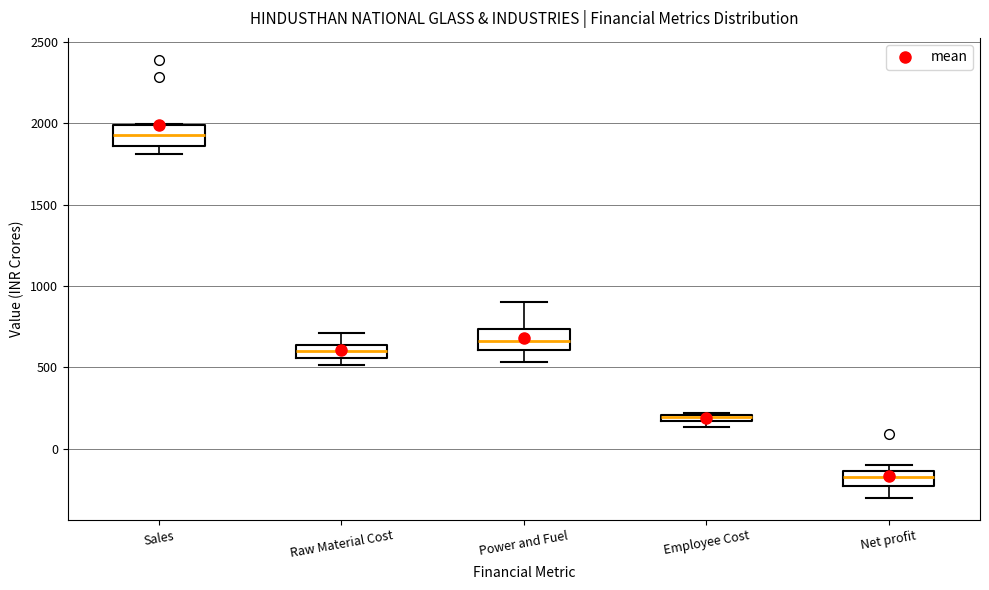

Which box's median line is the highest?

Sales